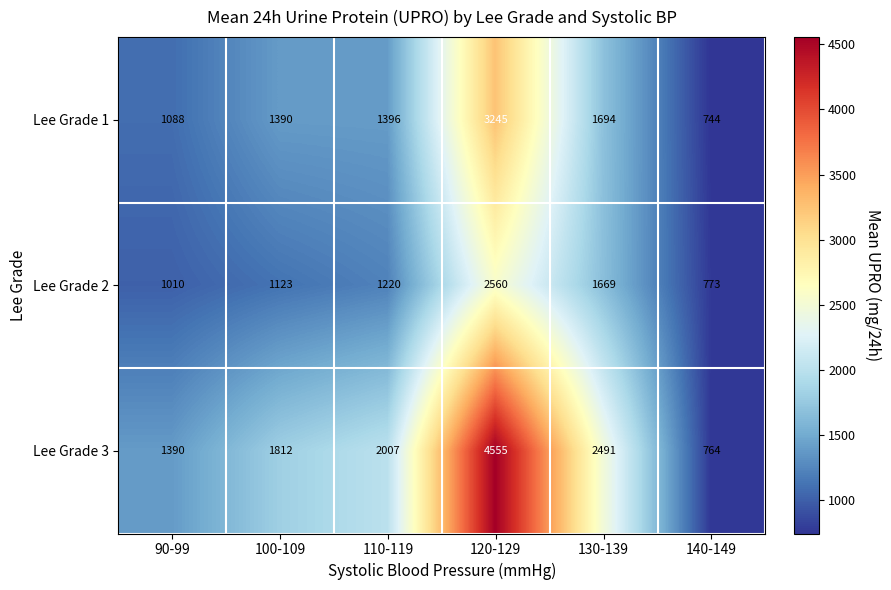

What is the maximum value shown in the chart?

4555